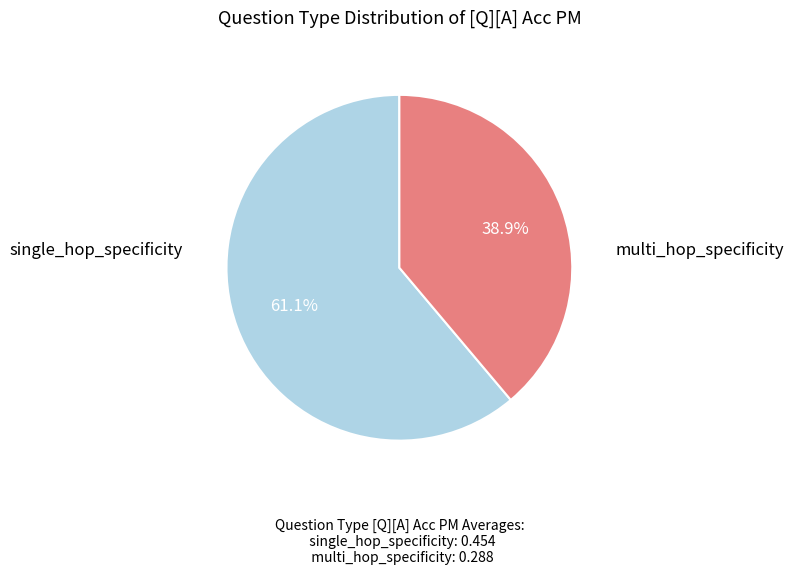

Do multi_hop_specificity and single_hop_specificity together represent more than half of the pie?

Yes